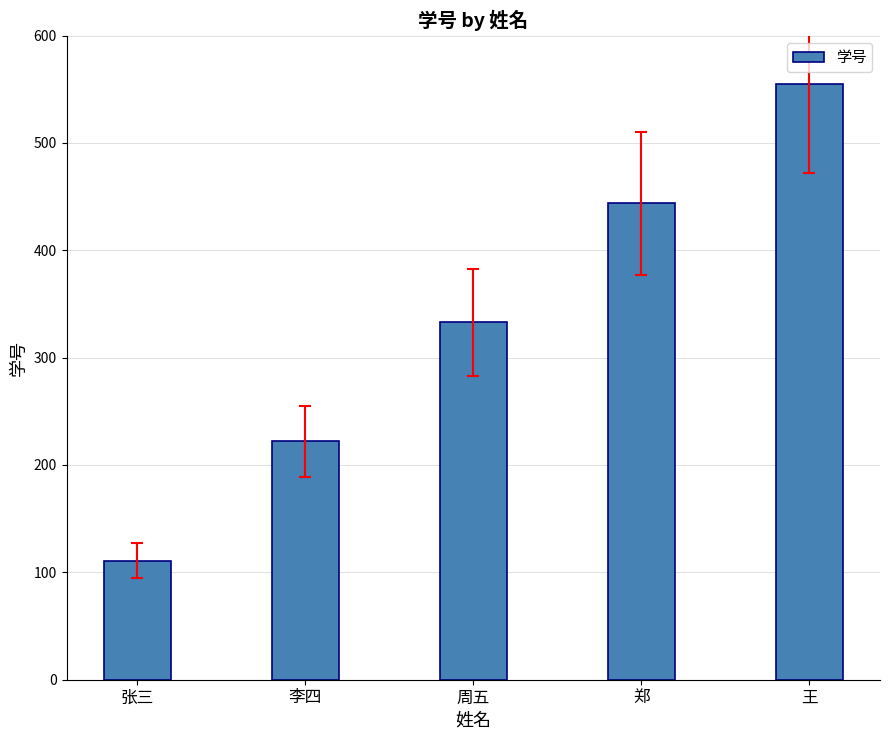

Rank the categories by value from highest to lowest.

王, 郑, 周五, 李四, 张三